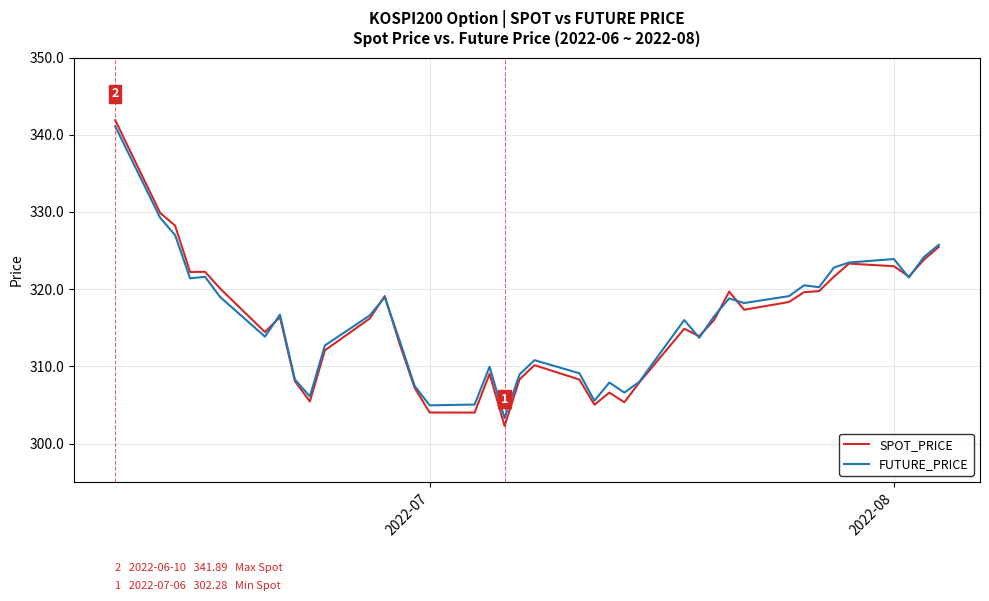

What is the average value of the SPOT_PRICE series?

315.6